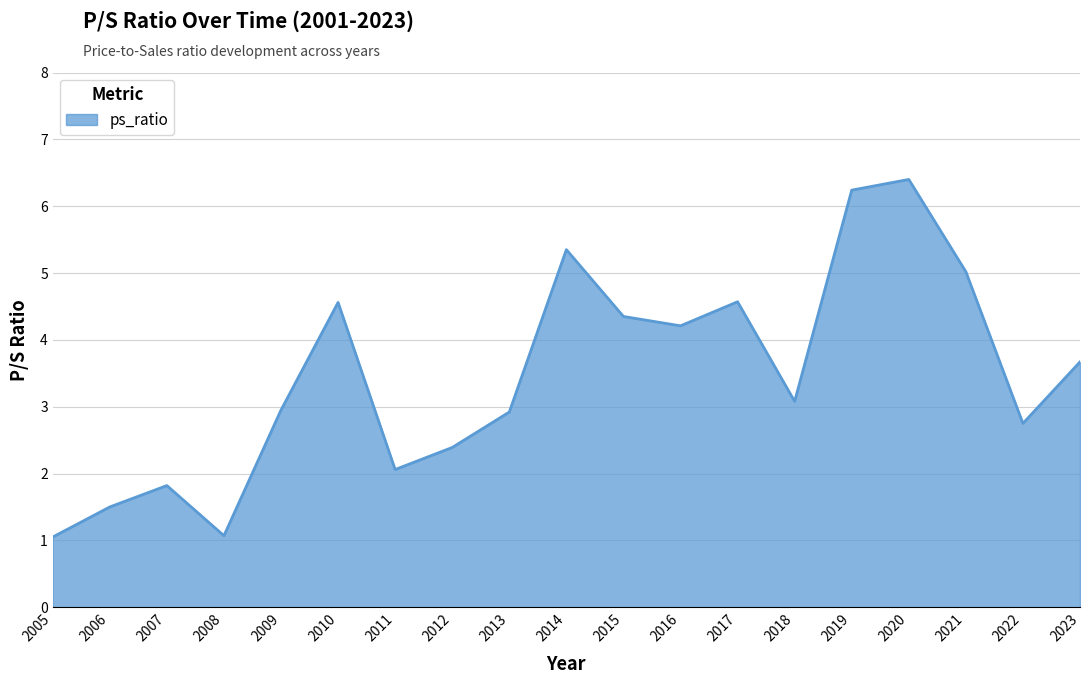

What is the difference between the values at 2006 and 2019?

4.7